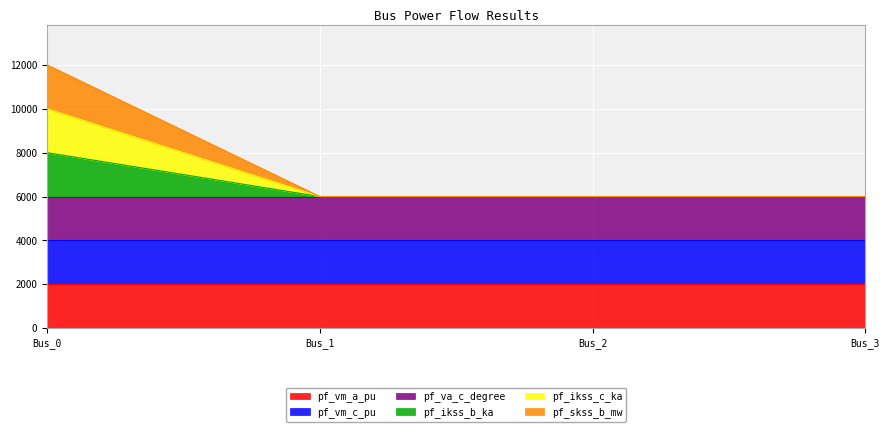

Does the chart display data point markers on the line(s)?

No